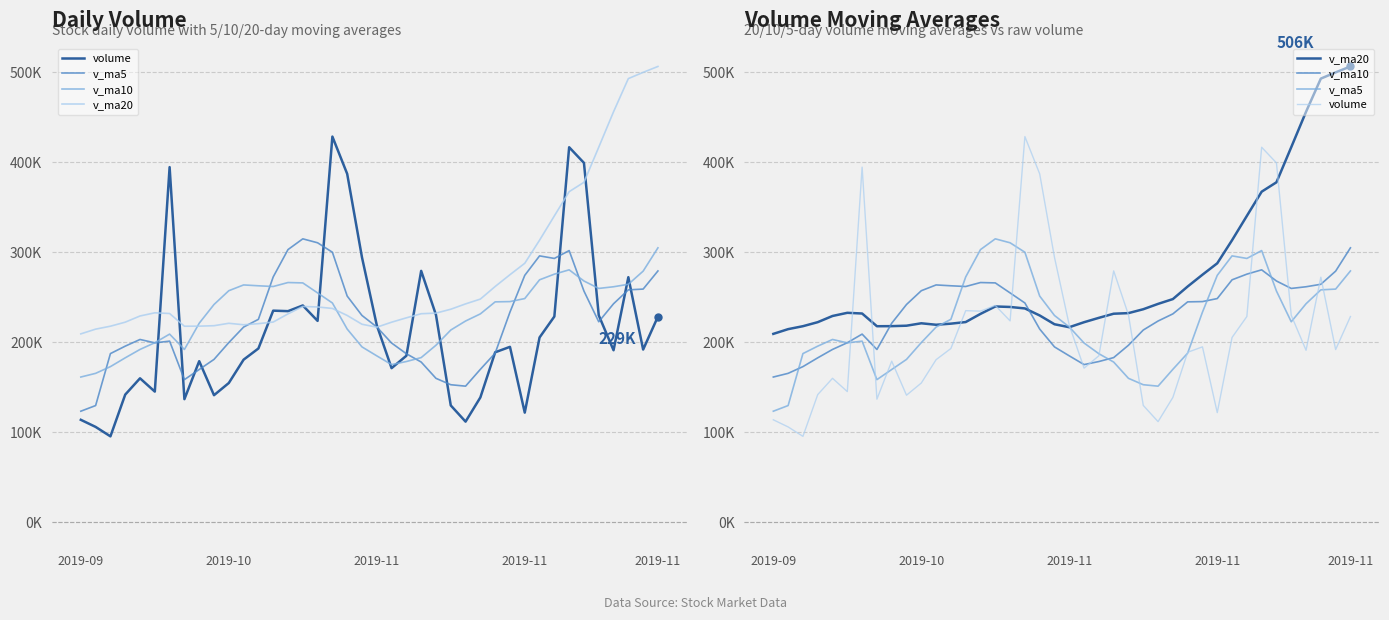

What are all the series names shown in the legend?

volume, v_ma5, v_ma10, v_ma20